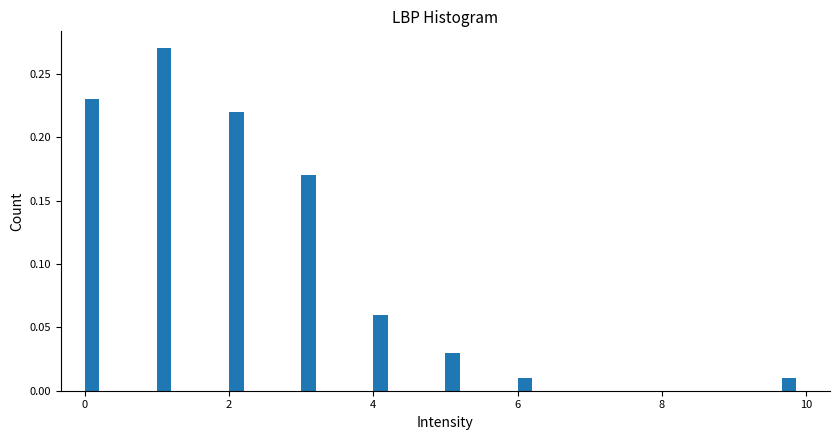

Read against the x-axis, roughly where is the centre of the tallest bar?

1.2